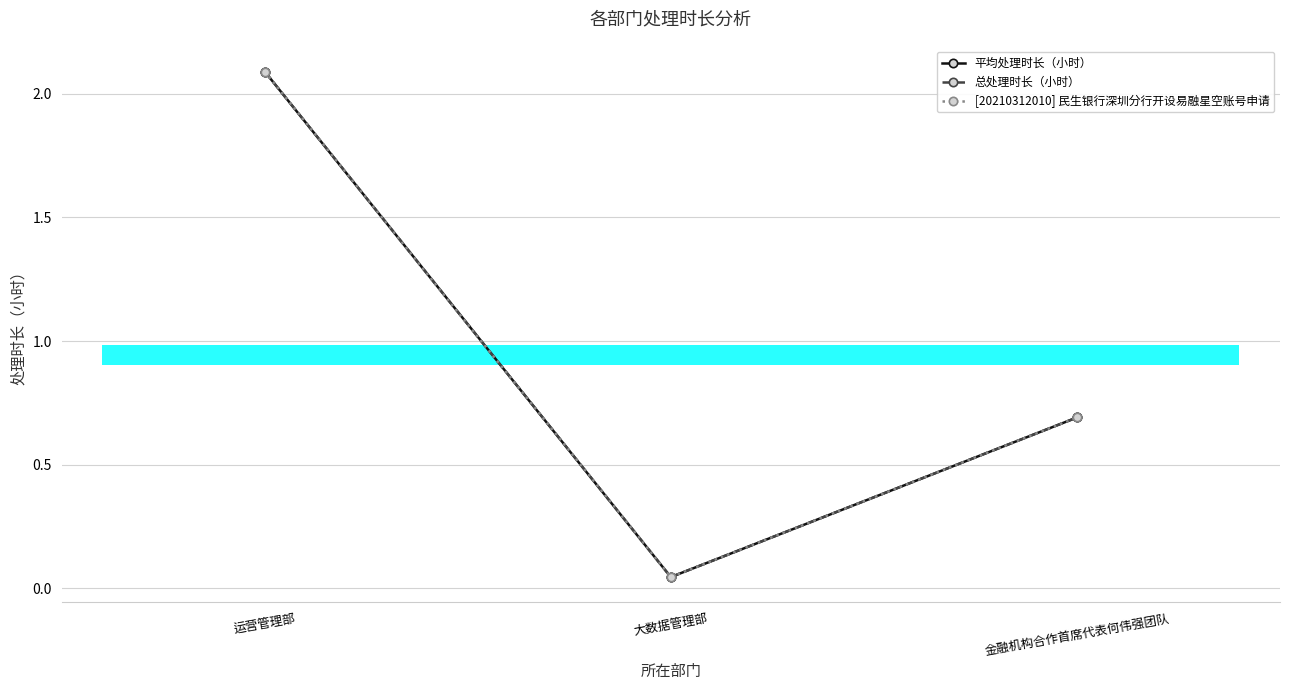

Rank the series at 大数据管理部 from lowest to highest value.

平均处理时长（小时）, 总处理时长（小时）, [20210312010] 民生银行深圳分行开设易融星空账号申请